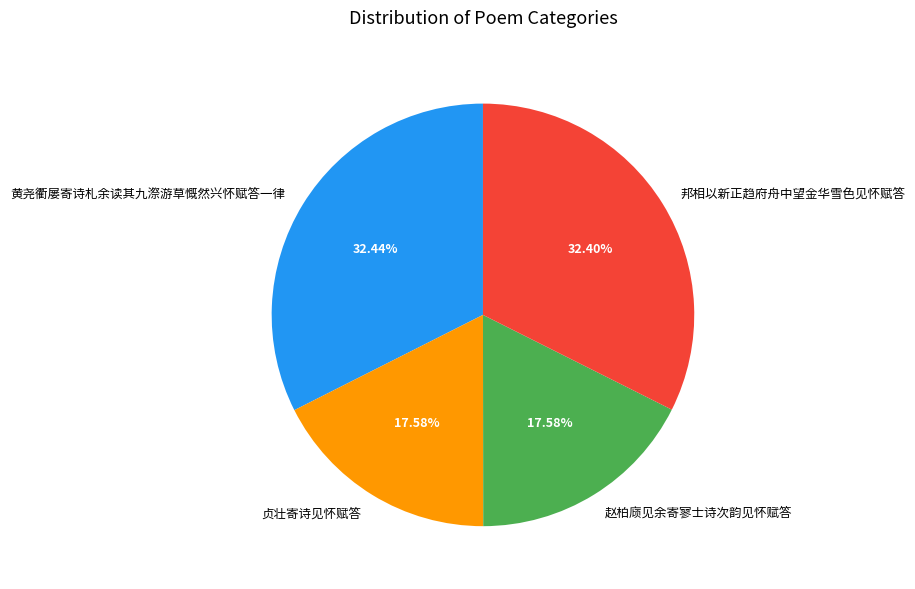

Count the number of slices in the pie.

4